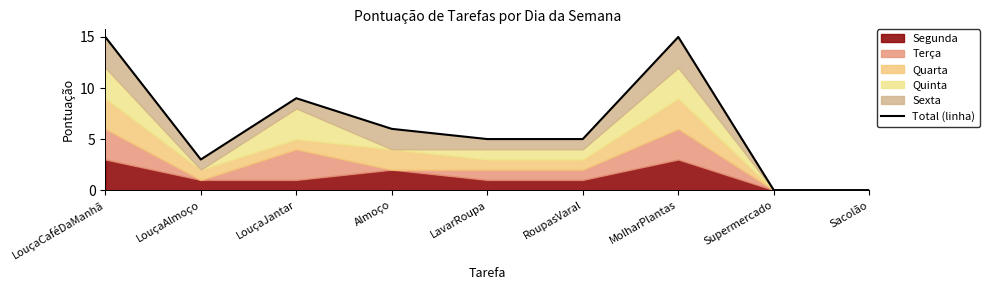

Count the values in the range 3 to 9.

5